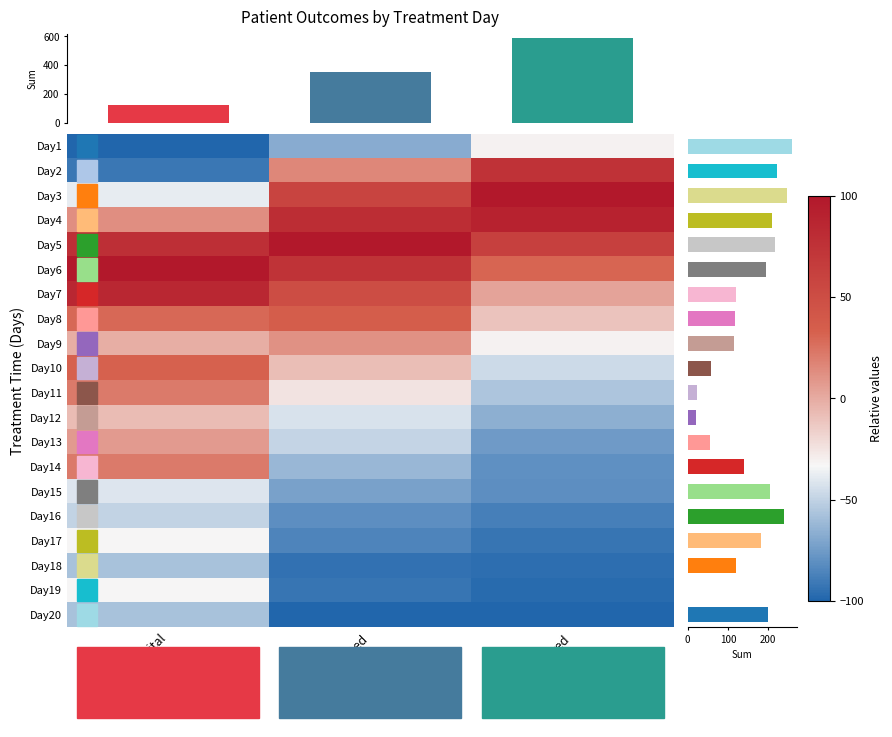

What is the spread (max minus min) of values at In Hospital?

200.0